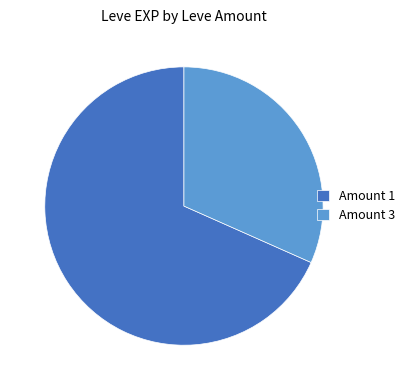

Does any single category account for the majority?

Yes